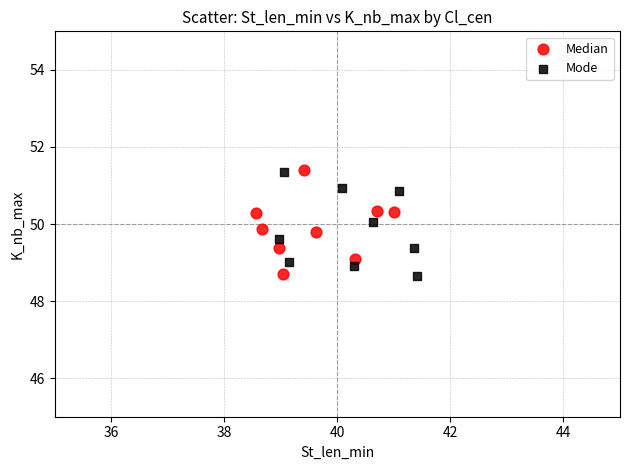

What are all the series names shown in the legend?

Median, Mode